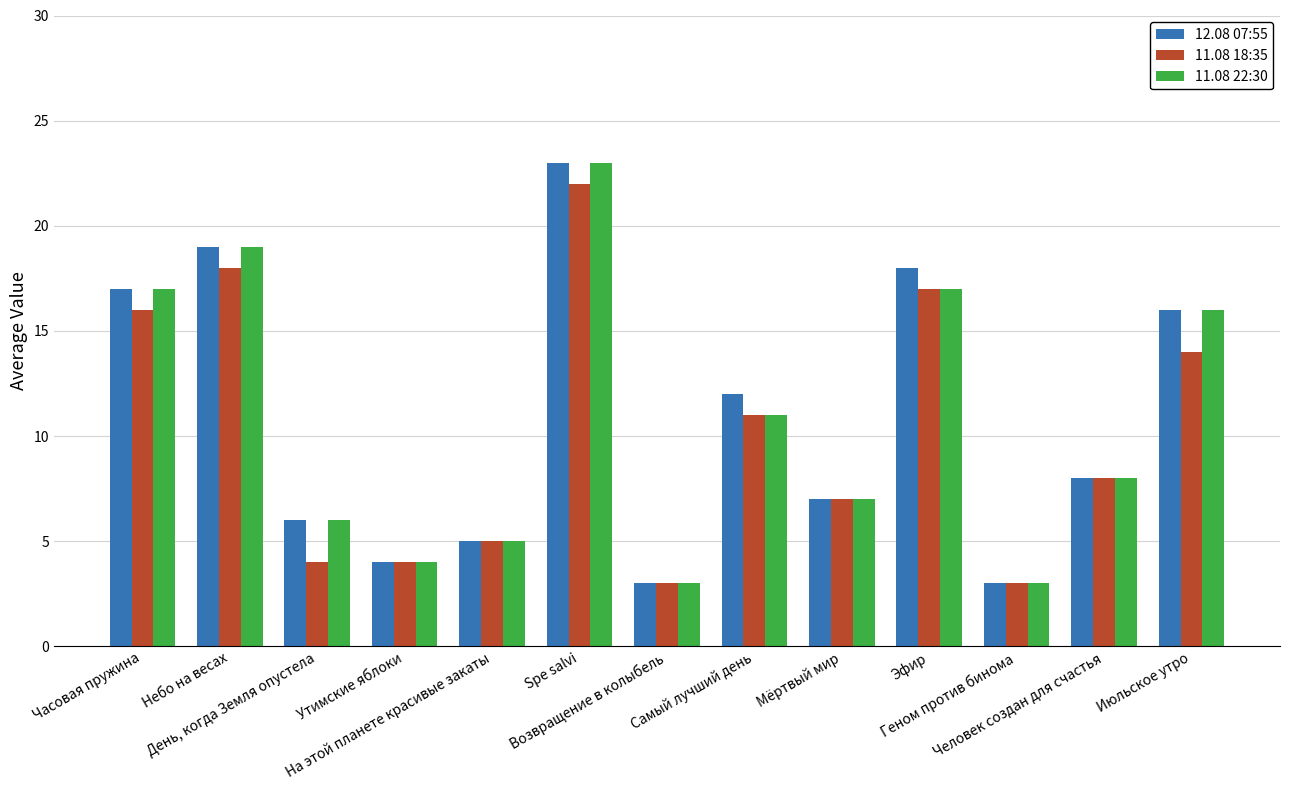

What is the value of the 12.08 07:55 bar at the 9th from the left?

7